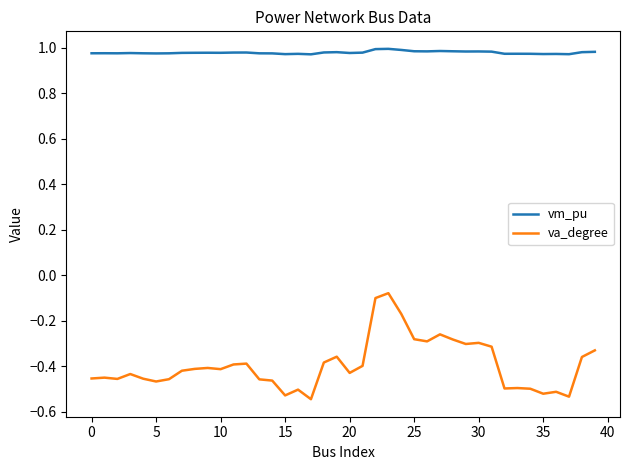

Which series has the largest total across all categories?

vm_pu